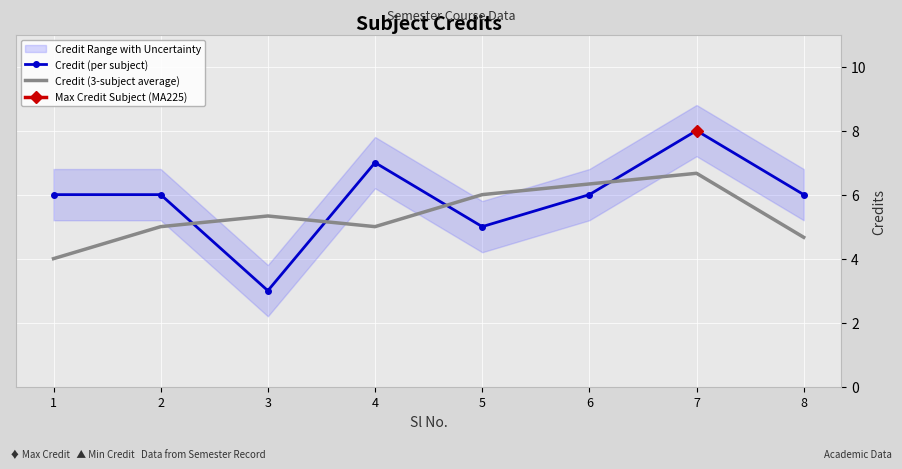

How many interior local valleys does the Credit (per subject) series have?

2